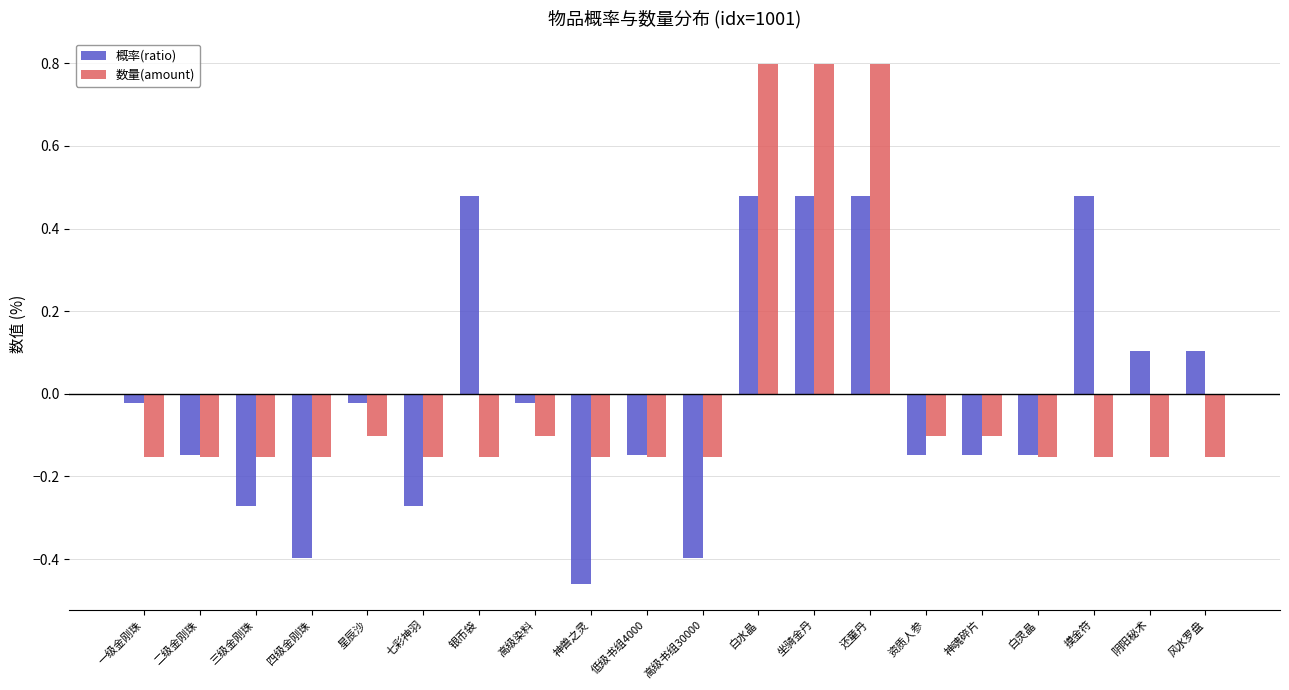

How many bars are there in total?

40